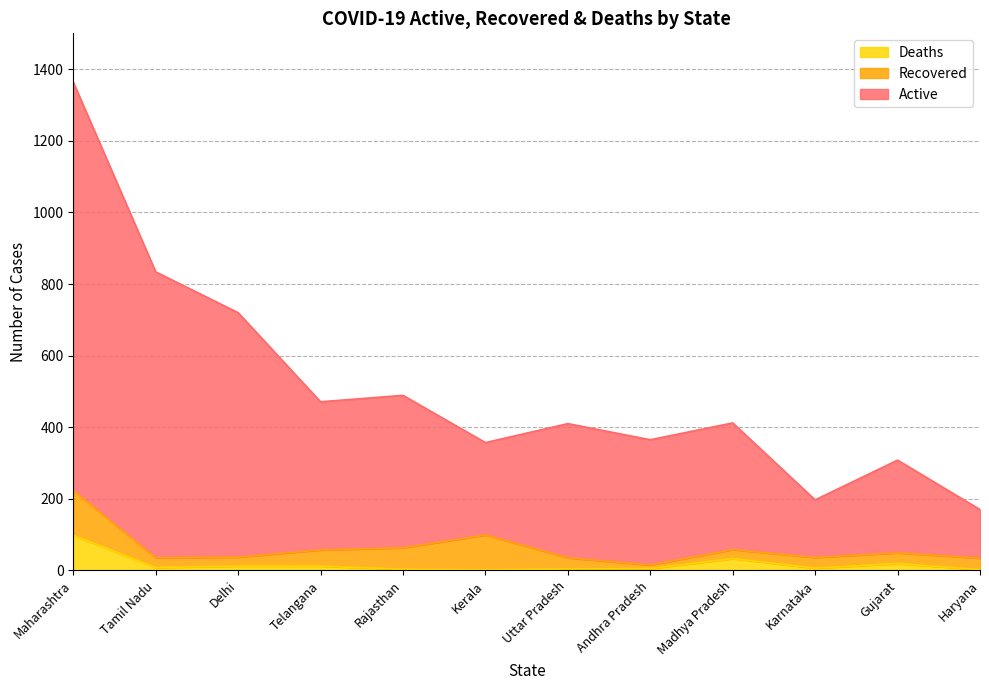

Which label corresponds to the largest value in the chart?

Maharashtra